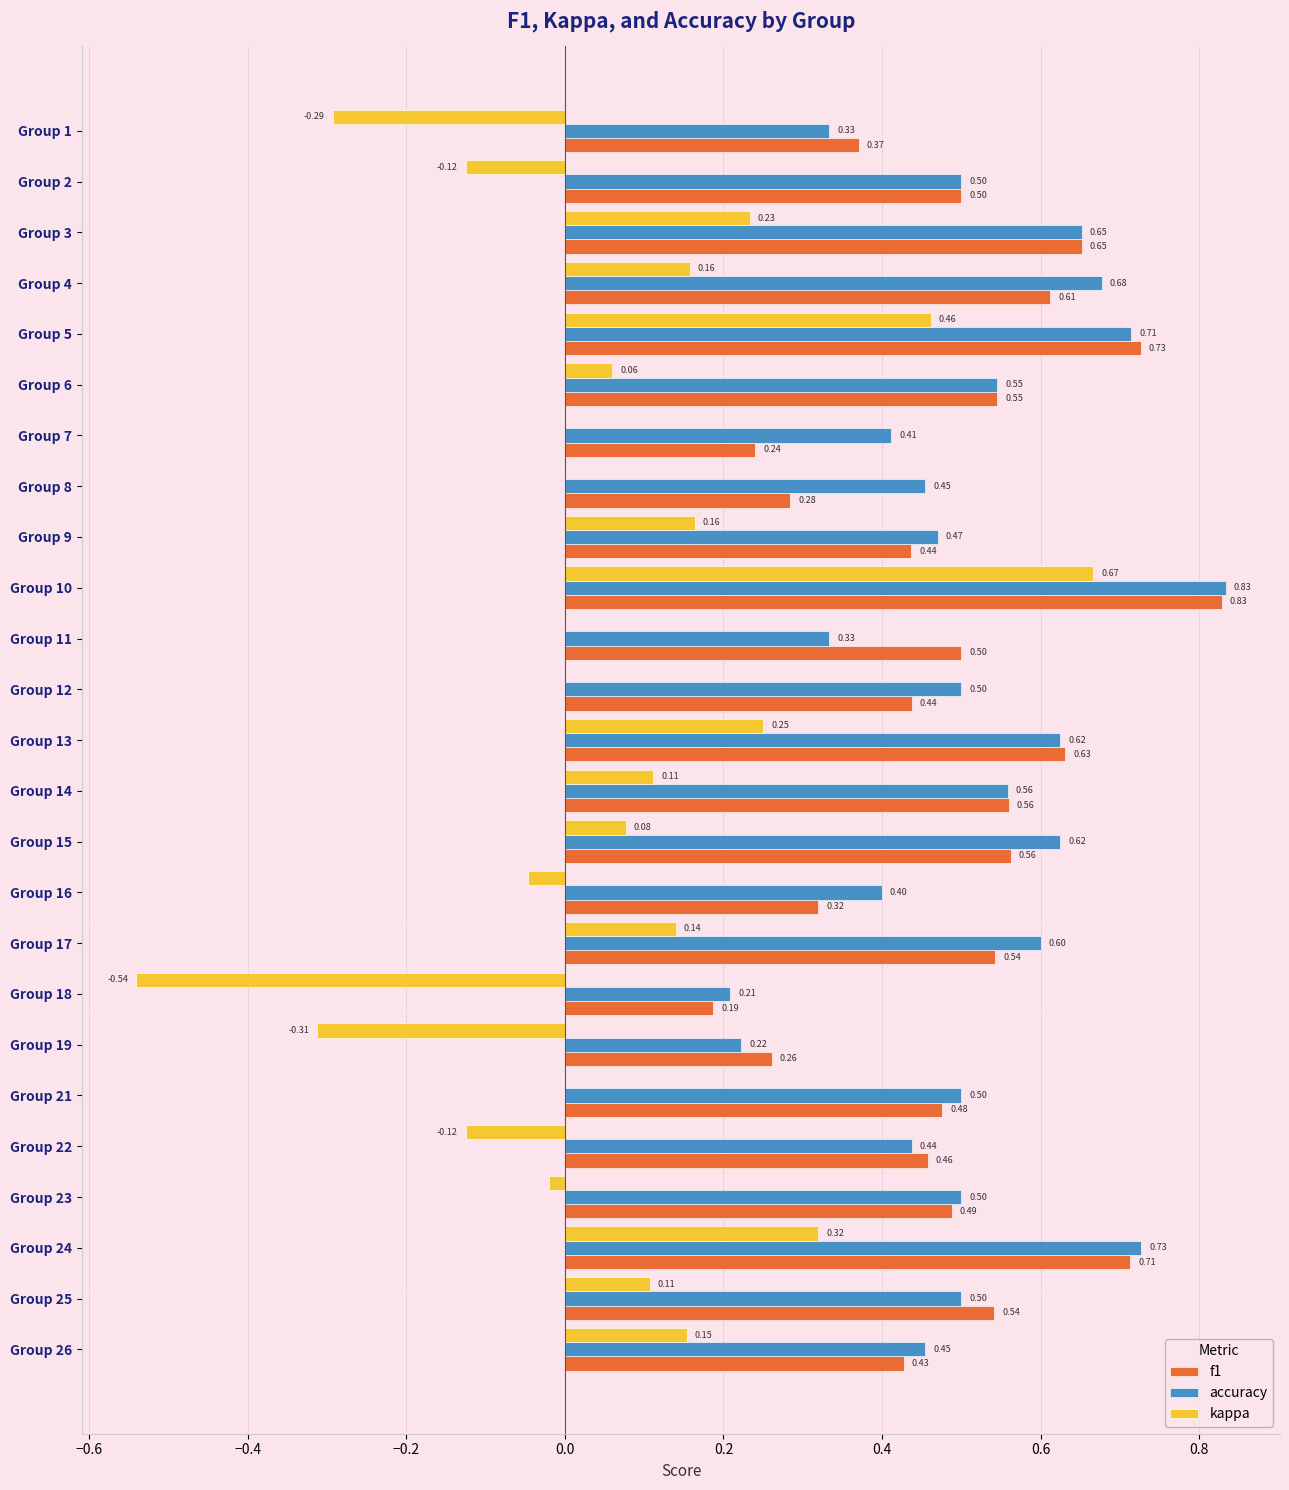

Count the number of categories in the chart.

25